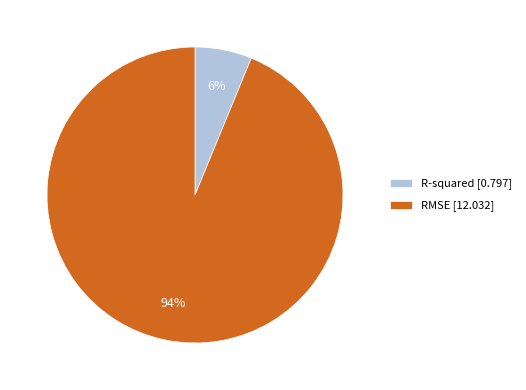

Count the number of slices in the pie.

2